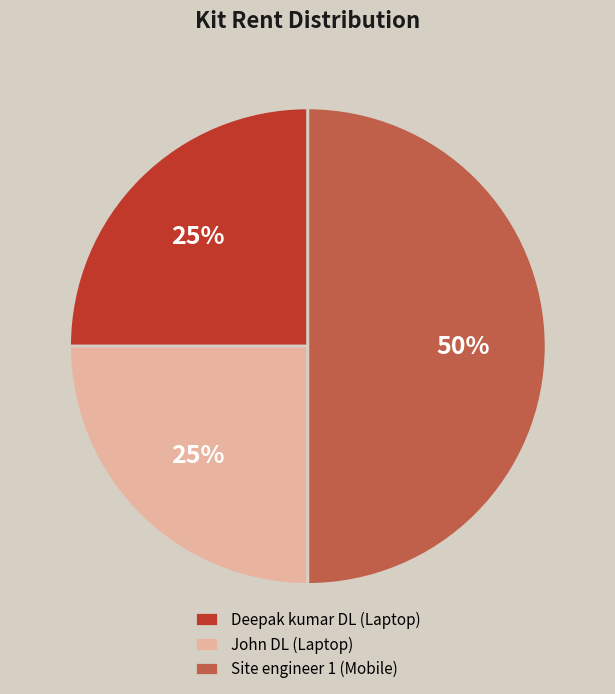

Which category has the biggest portion of the pie?

Site engineer 1 (Mobile)